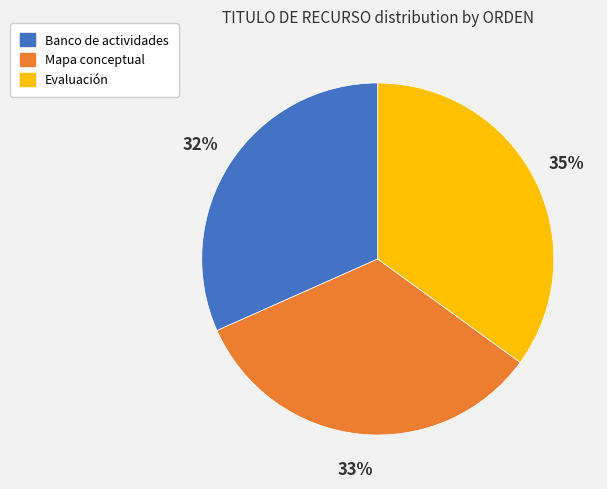

Which has a higher value, Evaluación or Banco de actividades?

Evaluación